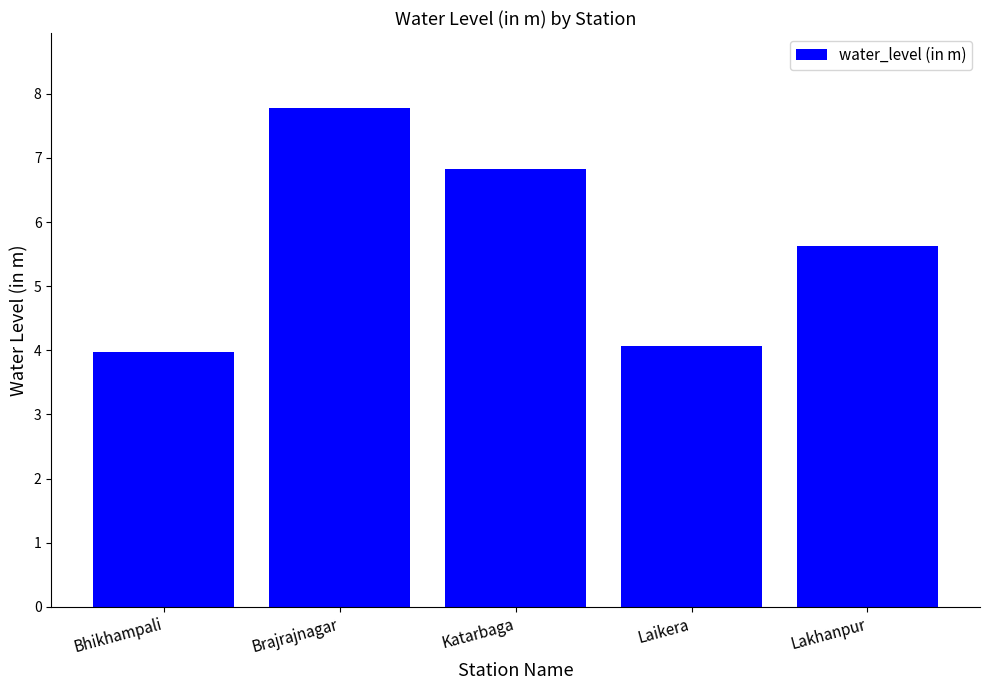

Does the chart contain stacked bars?

No